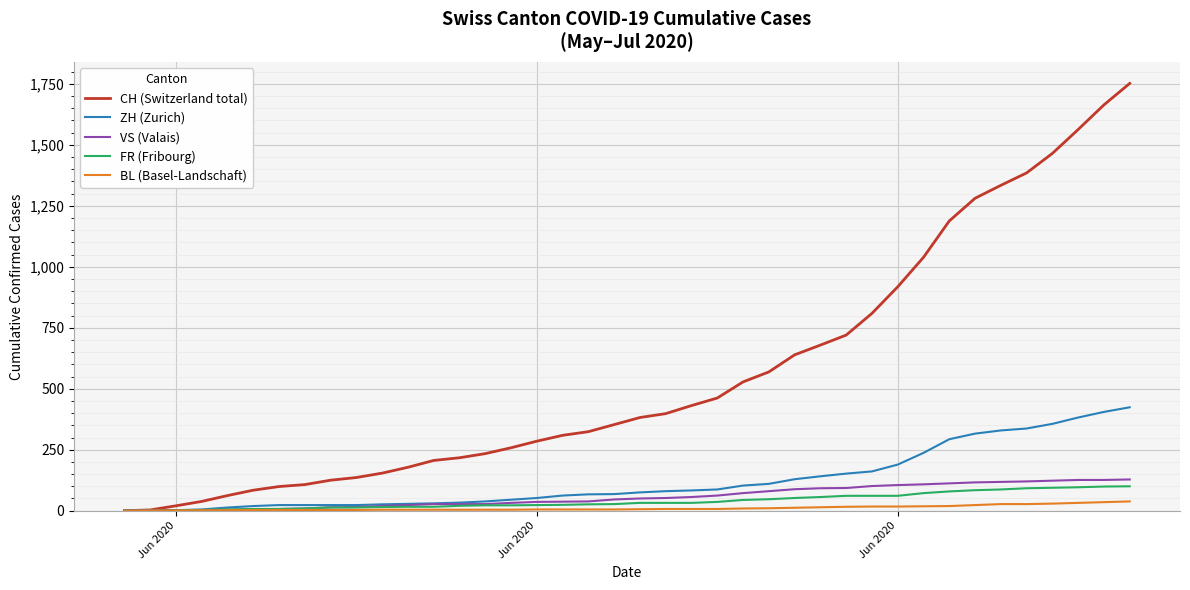

Which series has the largest total across all categories?

CH (Switzerland total)